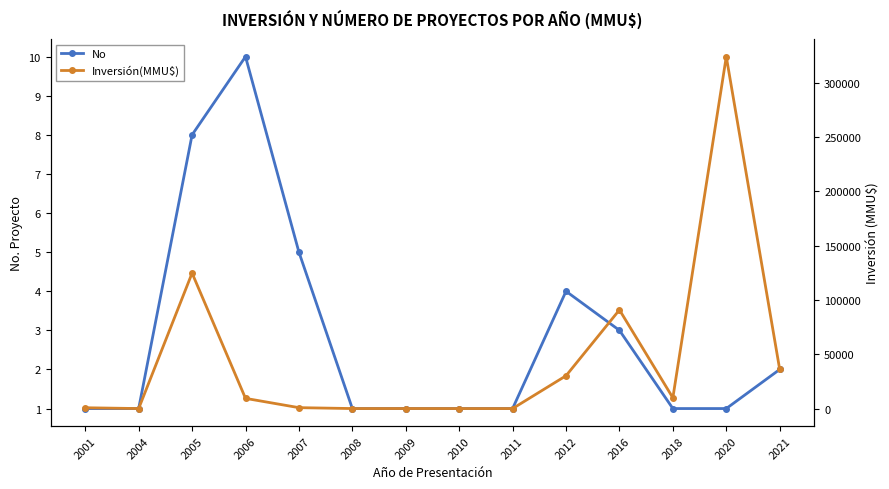

What is the difference between the second highest and second lowest values in the Inversión(MMU$) series?

124722